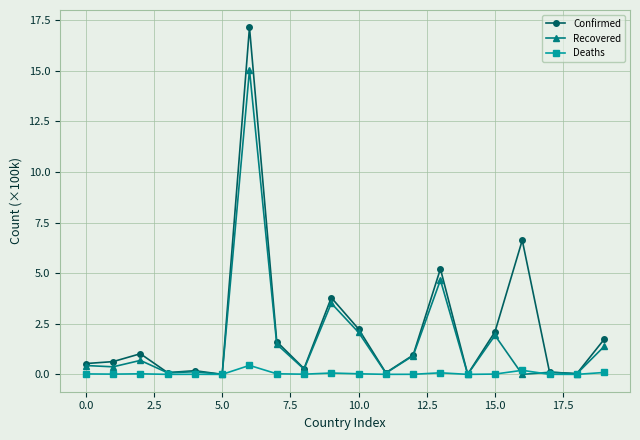

True or false: Recovered has more than 0 points higher than both neighbors.

True